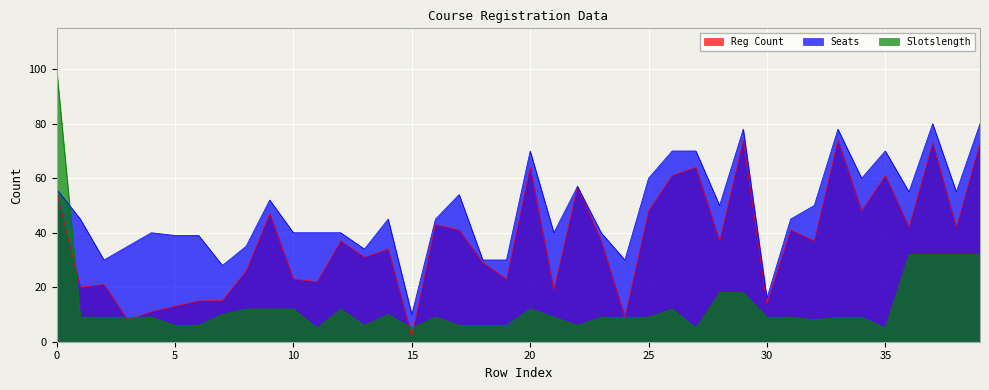

What is the average value of the Reg Count series?

37